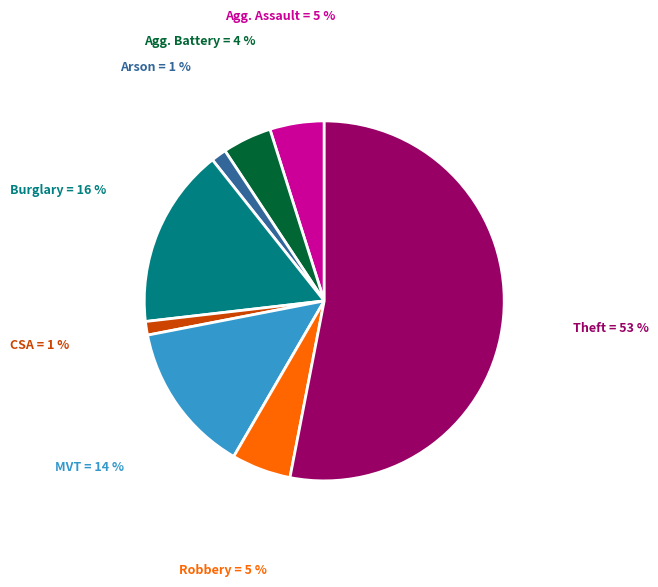

Is there any slice that represents more than half of the pie?

Yes